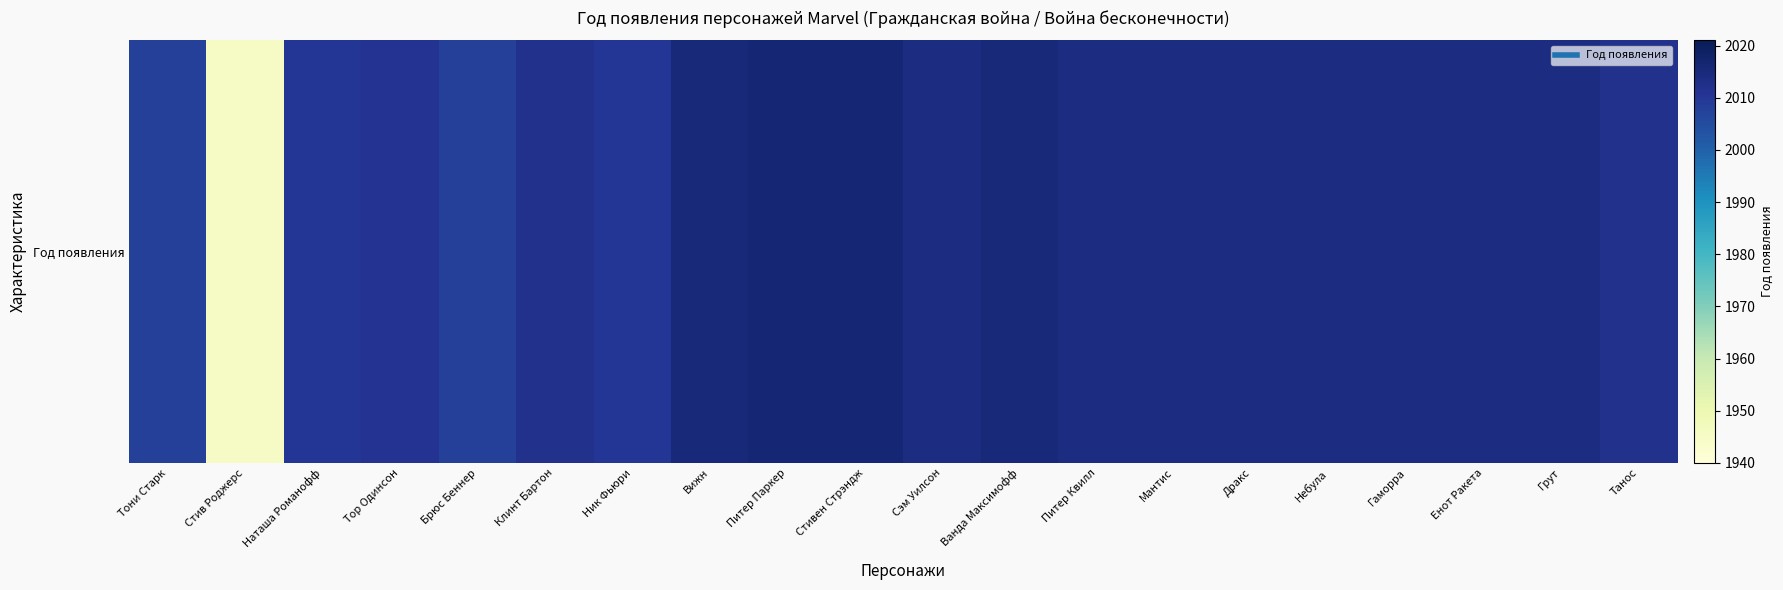

What is the change in value from Наташа Романофф to Клинт Бартон?

+2